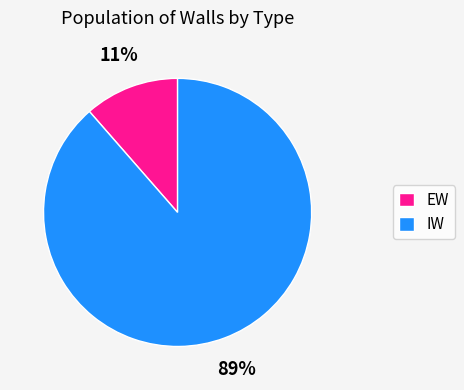

To the nearest percent, what is the average slice percentage?

50%